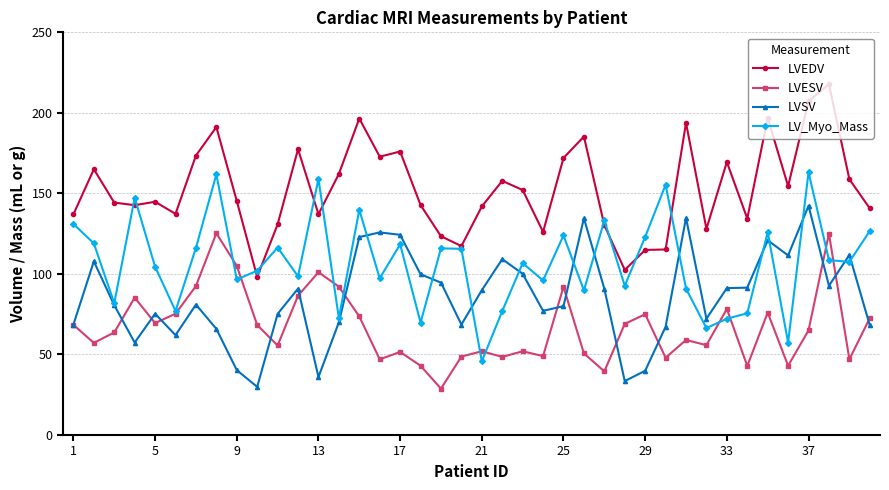

What is the smallest value displayed?

28.8